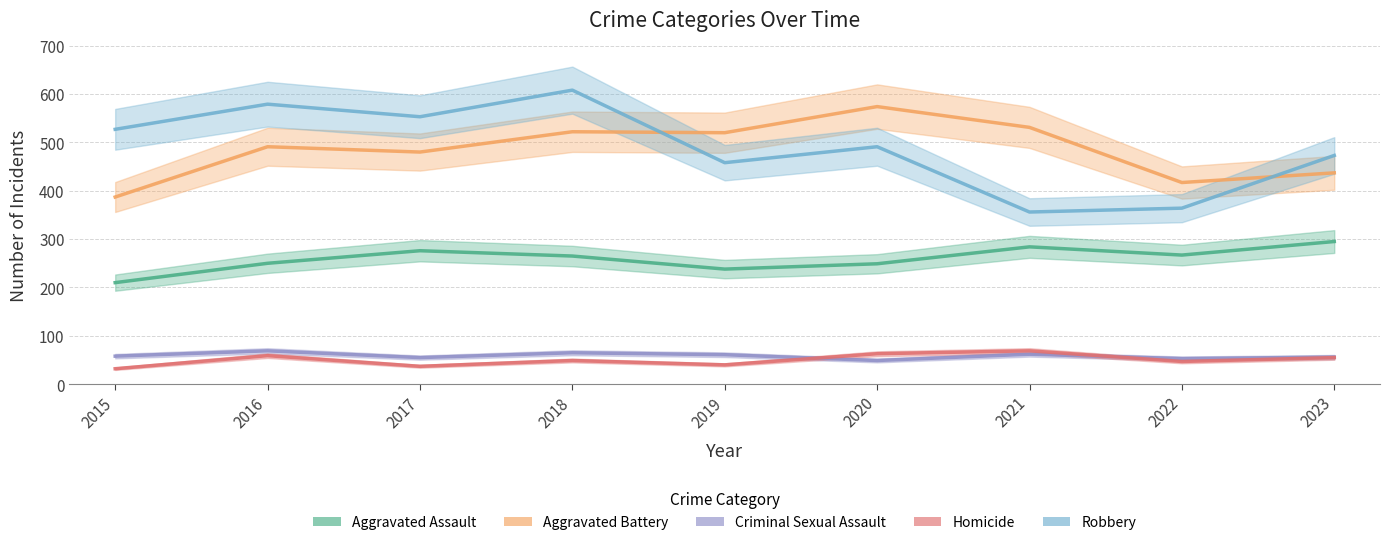

Which series has the largest range (max minus min)?

Robbery